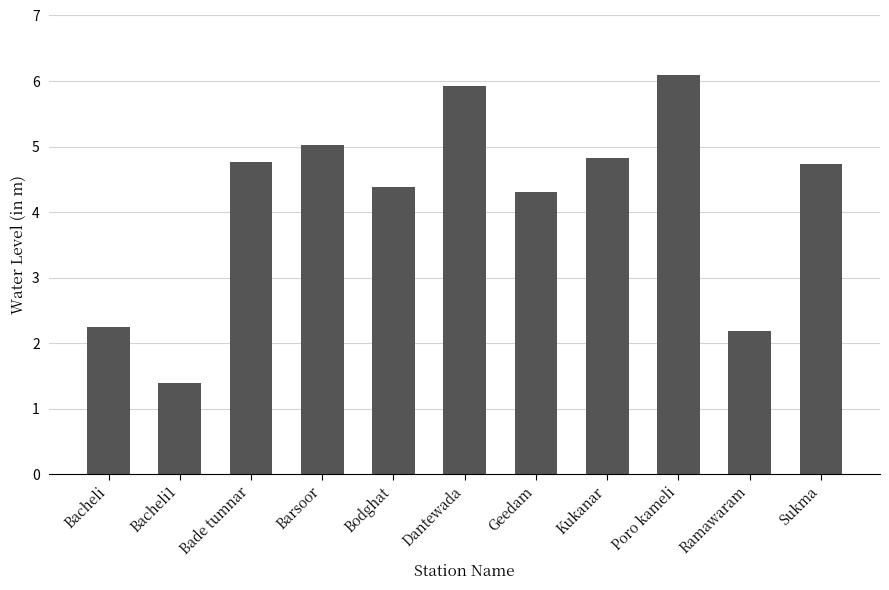

What position from the right is Poro kameli?

3